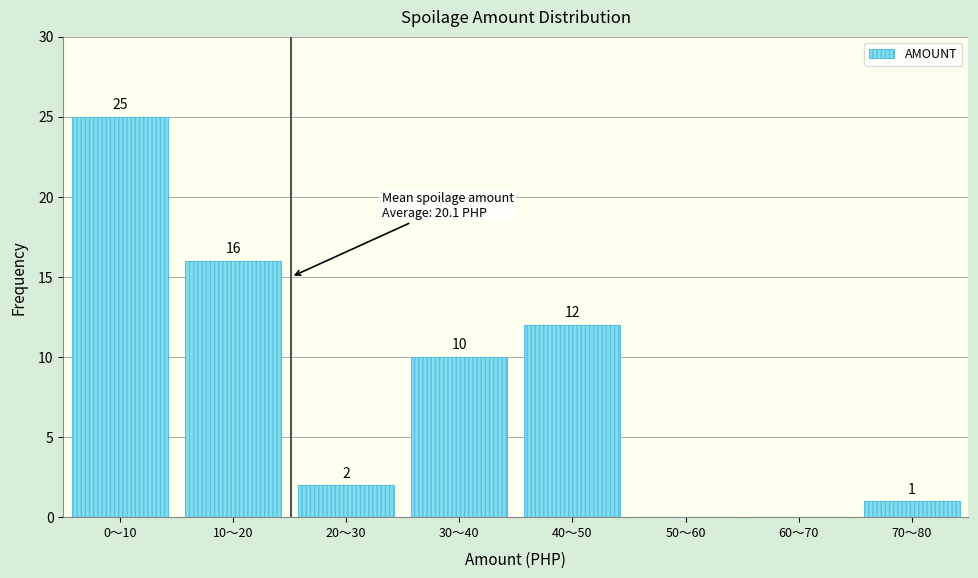

Reading right to left, what are all the values shown in this chart?

70〜80=1	60〜70=0	50〜60=0	40〜50=12	30〜40=10	20〜30=2	10〜20=16	0〜10=25